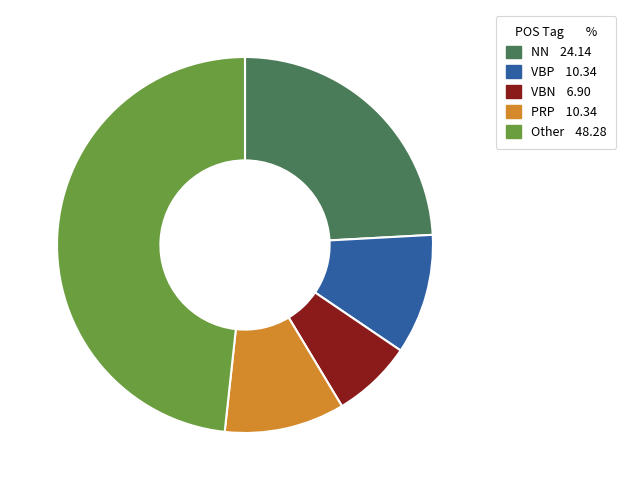

Is there a majority slice in this chart?

No